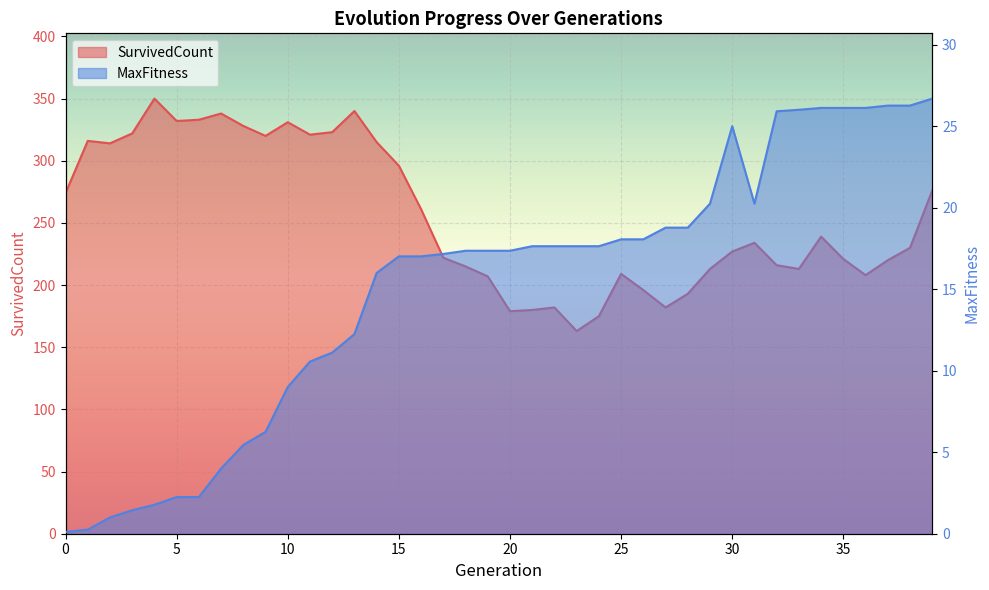

Reading left to right, extract all data points from this chart.

SurvivedCount: 0=274.0	1=316.0	2=314.0	3=322.0	4=350.0	5=332.0	6=333.0	7=338.0	8=328.0	9=320.0	10=331.0	11=321.0	12=323.0	13=340.0	14=315.0	15=296.0	16=261.0	17=222.0	18=215.0	19=207.0	20=179.0	21=180.0	22=182.0	23=163.0	24=175.0	25=209.0	26=196.0	27=182.0	28=193.0	29=213.0	30=227.0	31=234.0	32=216.0	33=213.0	34=239.0	35=221.0	36=208.0	37=220.0	38=230.0	39=276.0
MaxFitness: 0=0.1	1=0.2	2=1.0	3=1.4	4=1.8	5=2.2	6=2.2	7=4.0	8=5.4	9=6.2	10=9.0	11=10.6	12=11.1	13=12.2	14=16.0	15=17.0	16=17.0	17=17.2	18=17.4	19=17.4	20=17.4	21=17.6	22=17.6	23=17.6	24=17.6	25=18.1	26=18.1	27=18.8	28=18.8	29=20.2	30=25.0	31=20.2	32=25.9	33=26.0	34=26.1	35=26.1	36=26.1	37=26.3	38=26.3	39=26.7